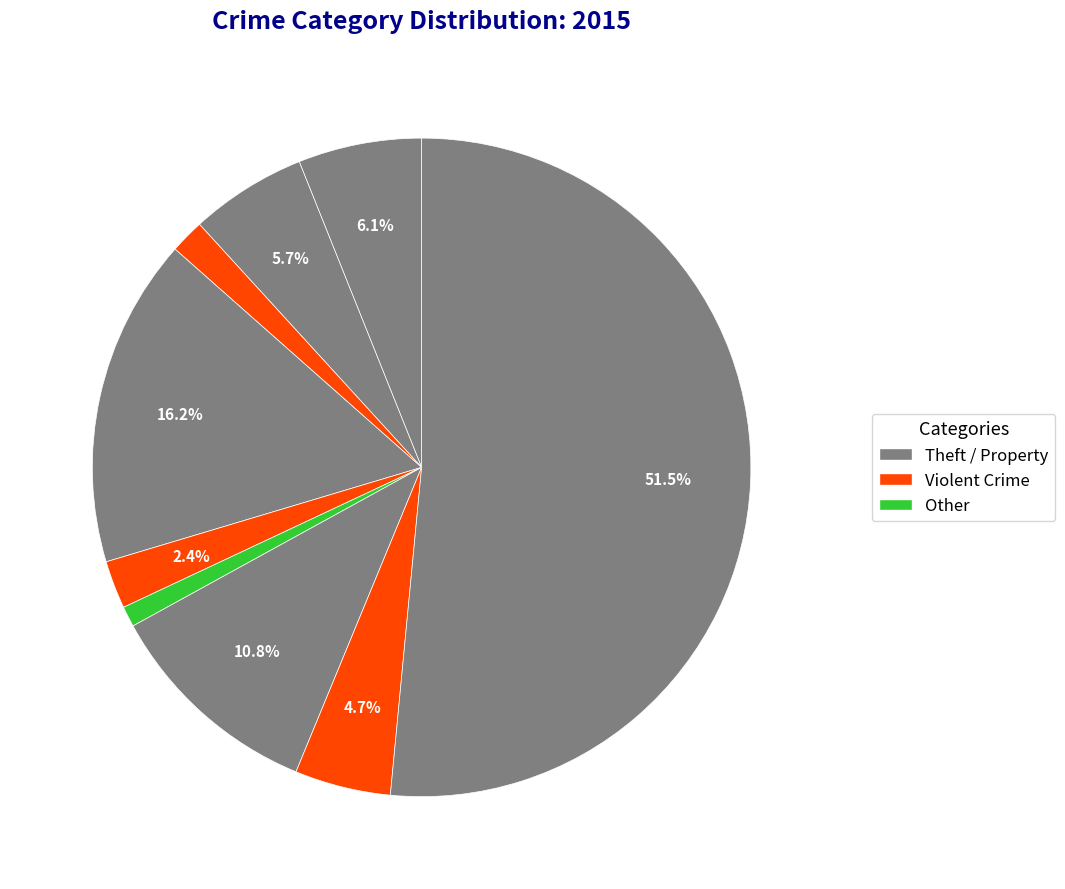

Count the number of slices in the pie.

9